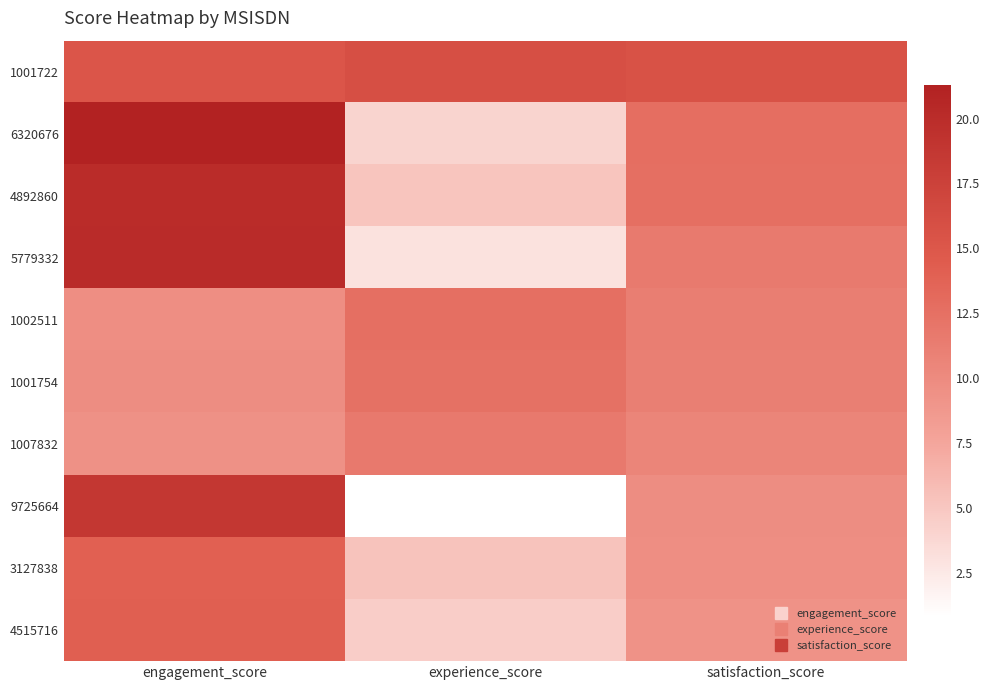

What is the spread (max minus min) of values at satisfaction_score?

6.2